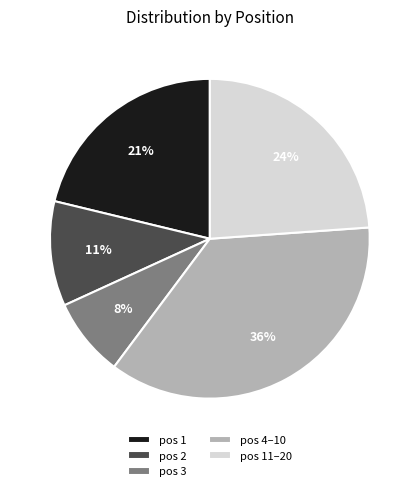

What is the largest slice in the pie chart?

pos 4–10